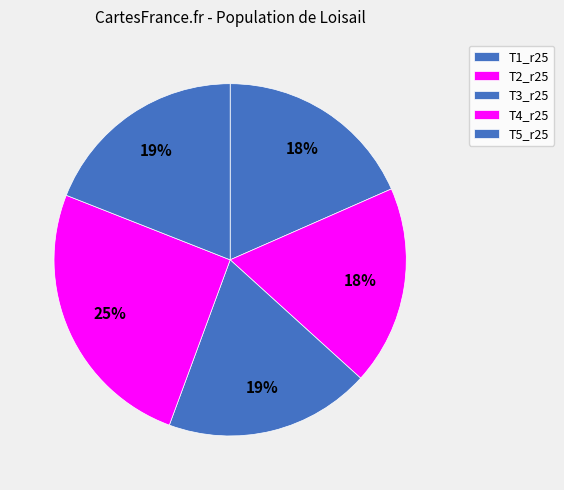

Does any single category account for the majority?

No